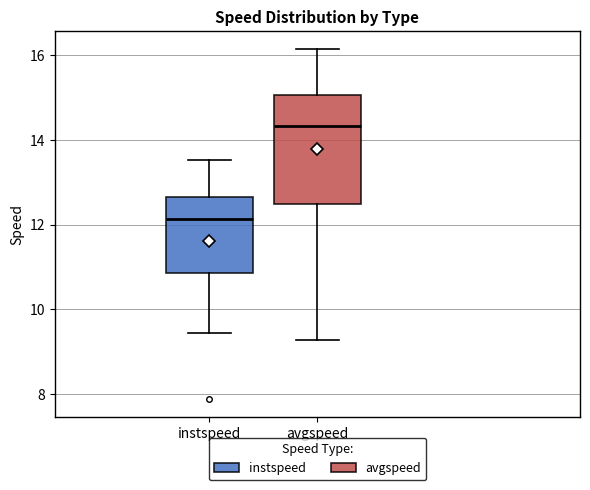

Comparing the boxes themselves (not the whiskers), which one is the tallest?

avgspeed